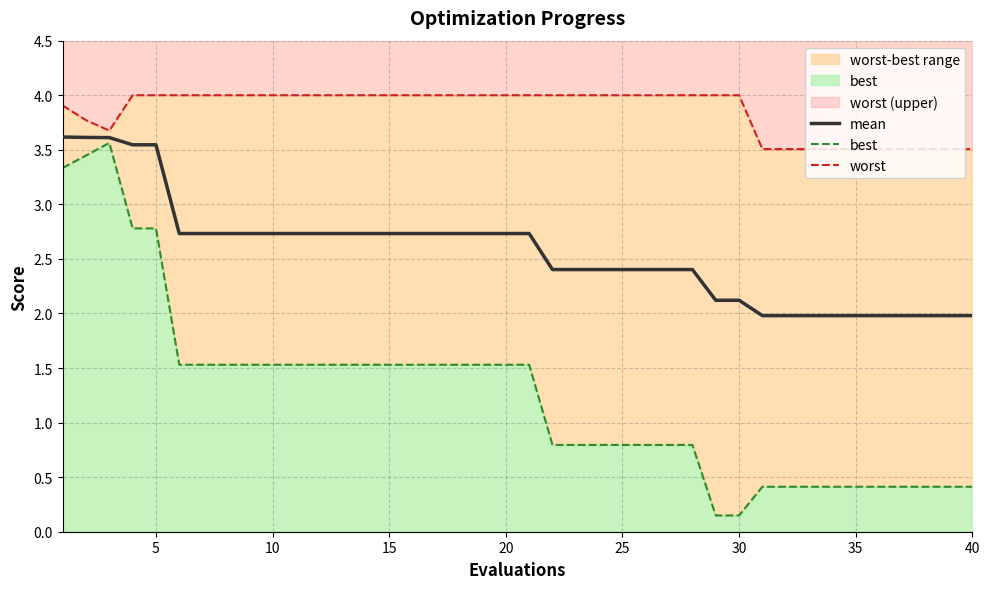

The value of mean at 20 is 4.8. True or false?

False